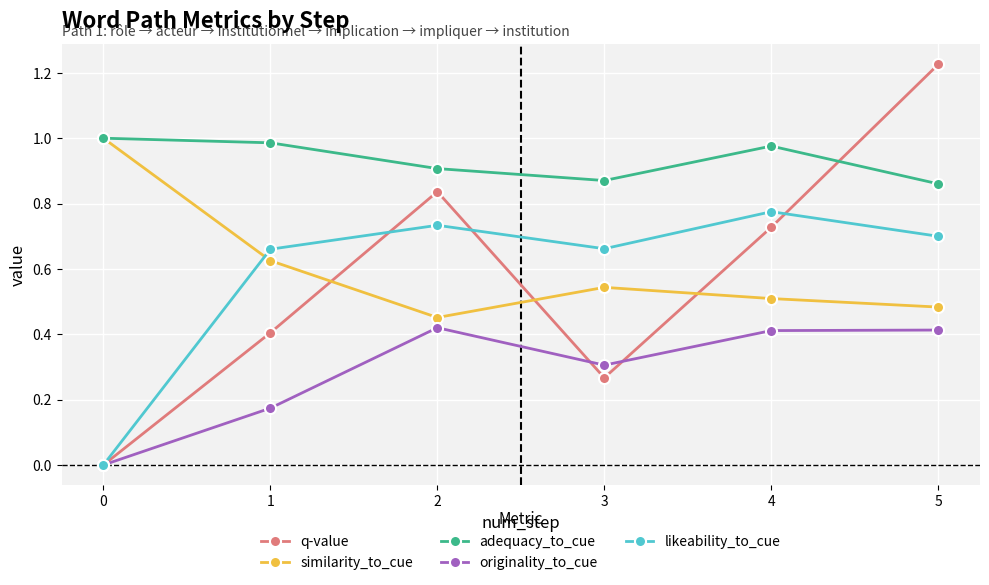

Does the chart have visible grid lines?

Yes